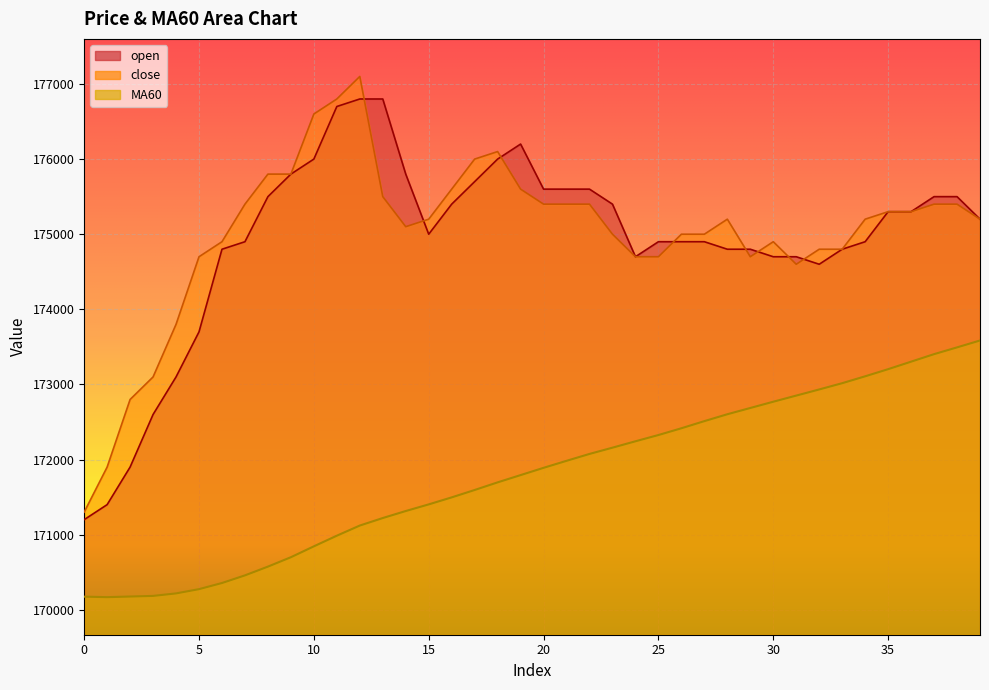

How many values in the close series are below 175200?

18